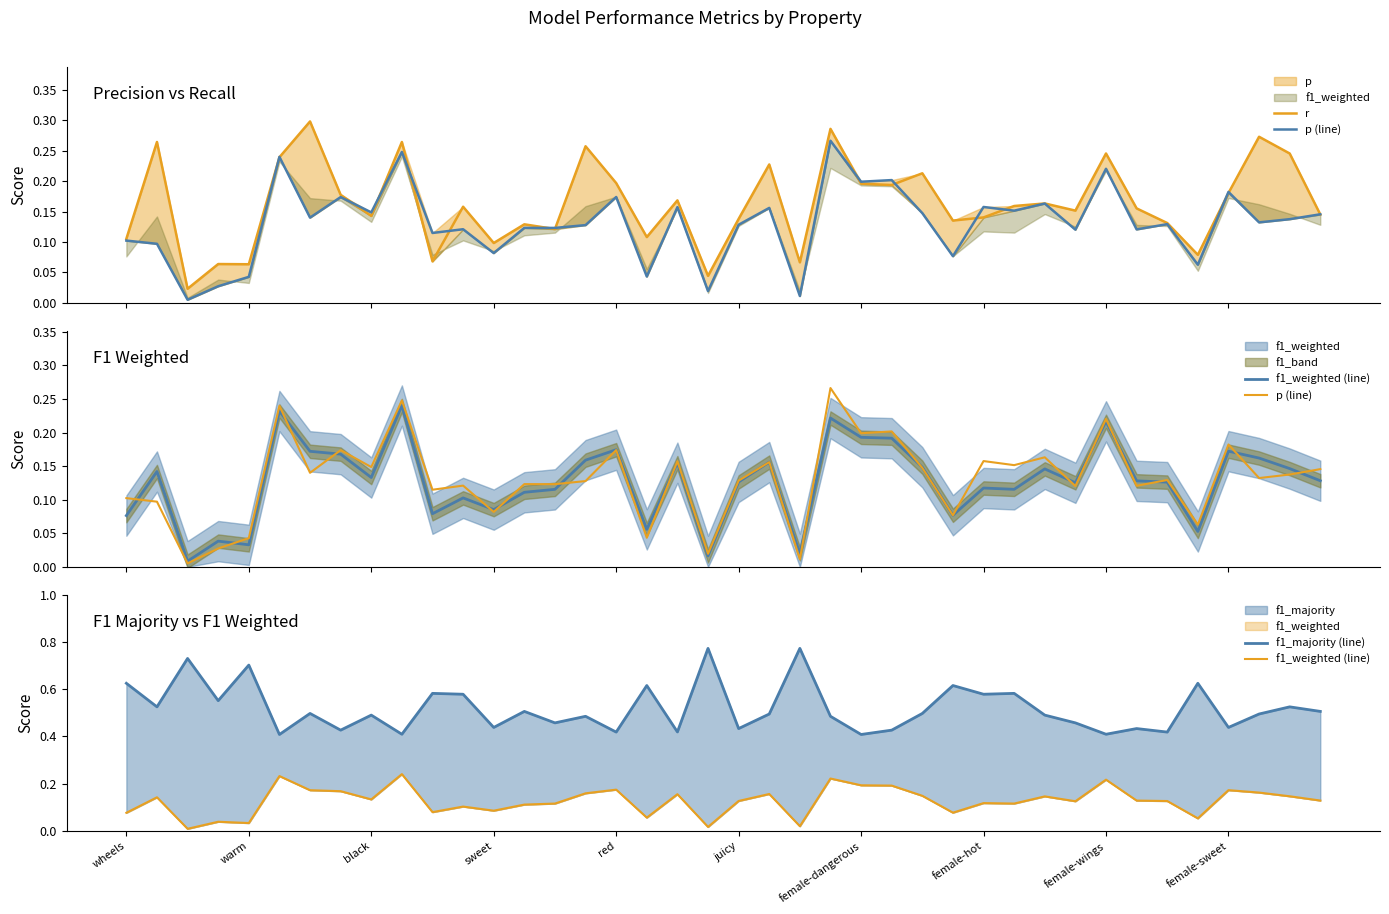

The p (line) series shows 0.2 at red. True or false?

False